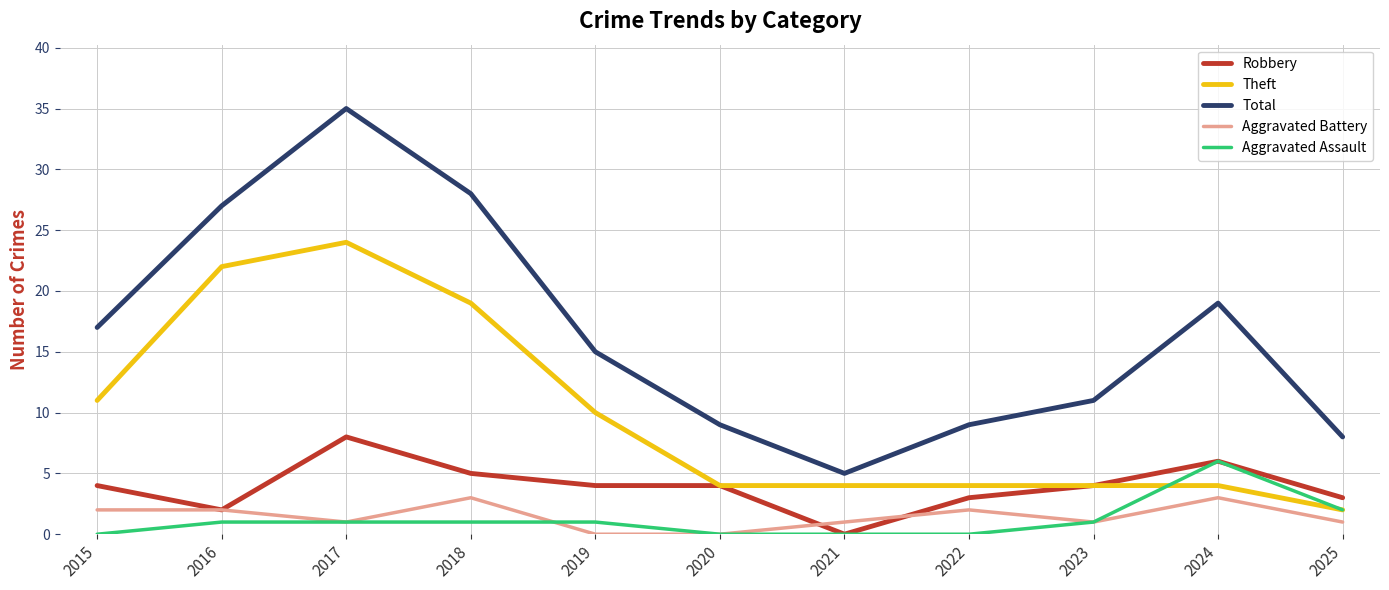

List the series in order of their peak value, highest first.

Total, Theft, Robbery, Aggravated Assault, Aggravated Battery